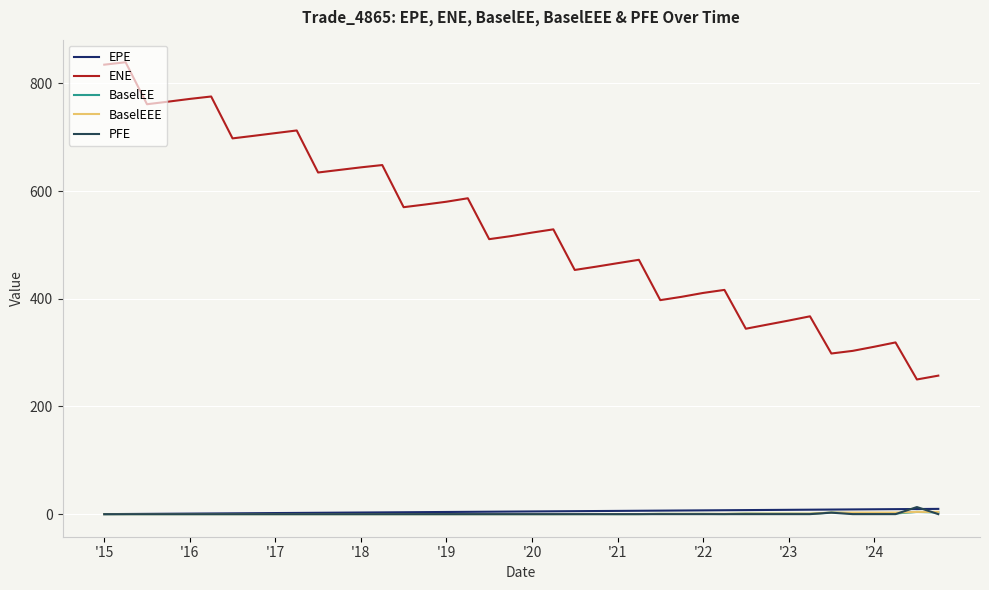

What is the value of the ENE point at the 18th from the left?

586.7